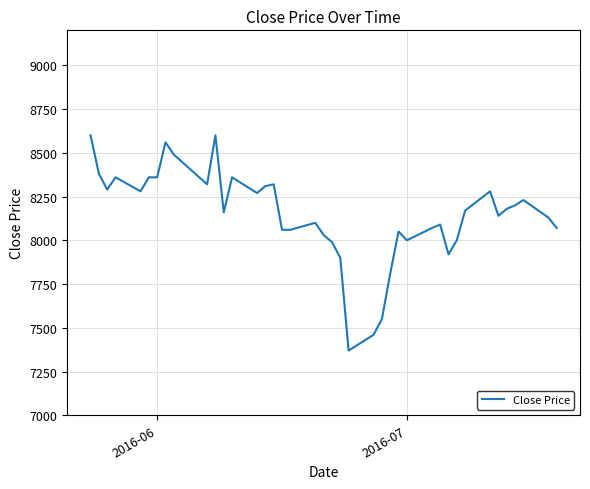

What is the difference between the maximum and minimum values?

1230